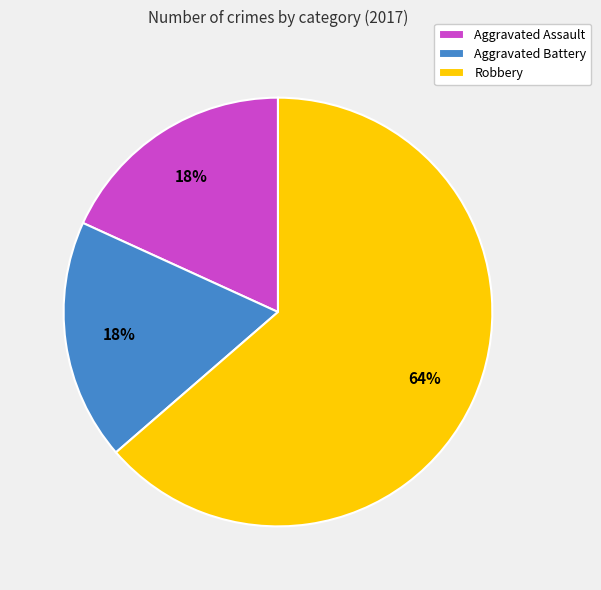

Count the number of slices in the pie.

3